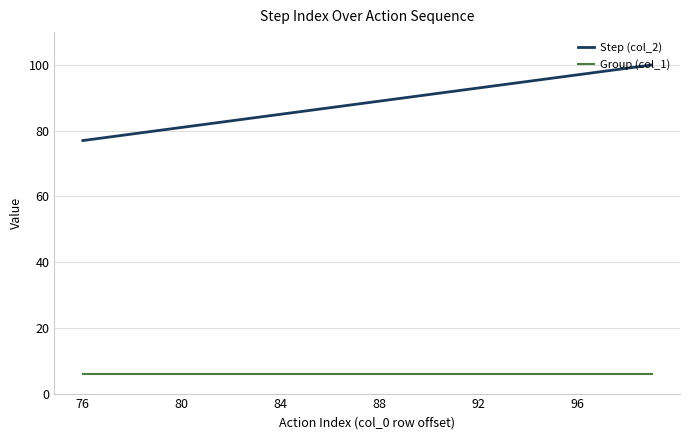

What is the maximum value for Group (col_1)?

6